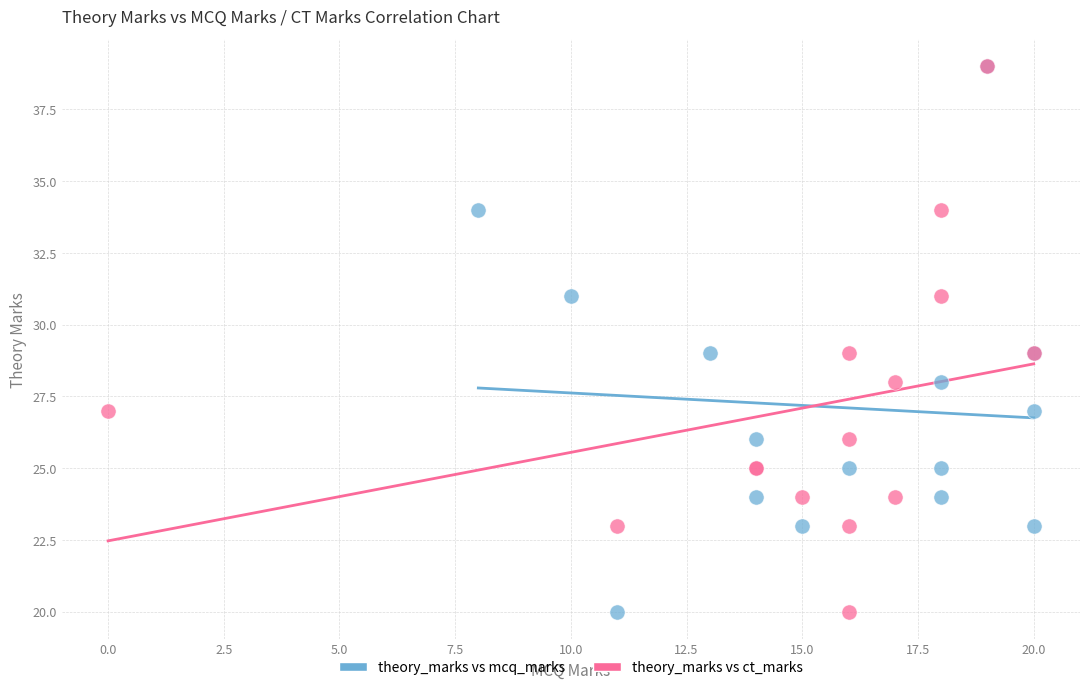

What are all the series names shown in the legend?

theory_marks vs mcq_marks, theory_marks vs ct_marks